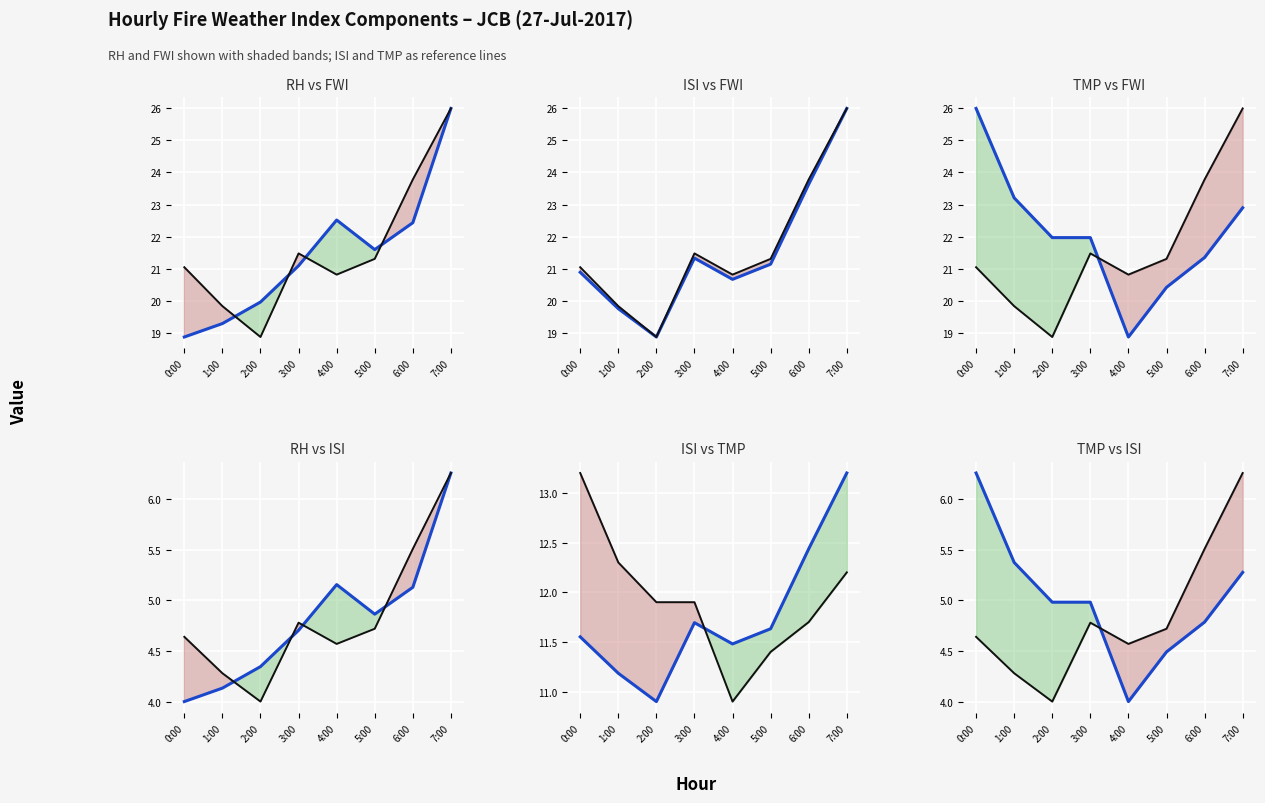

What is the difference between the TMP (normalized) values at 3:00 and 6:00?

0.2